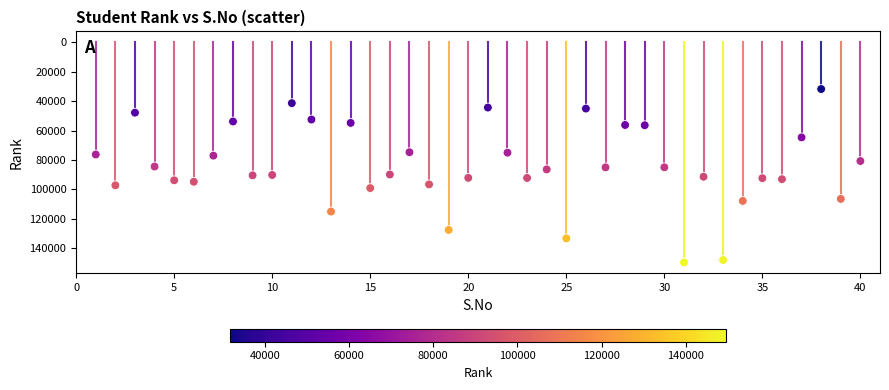

What is the range of X values (max minus min)?

39